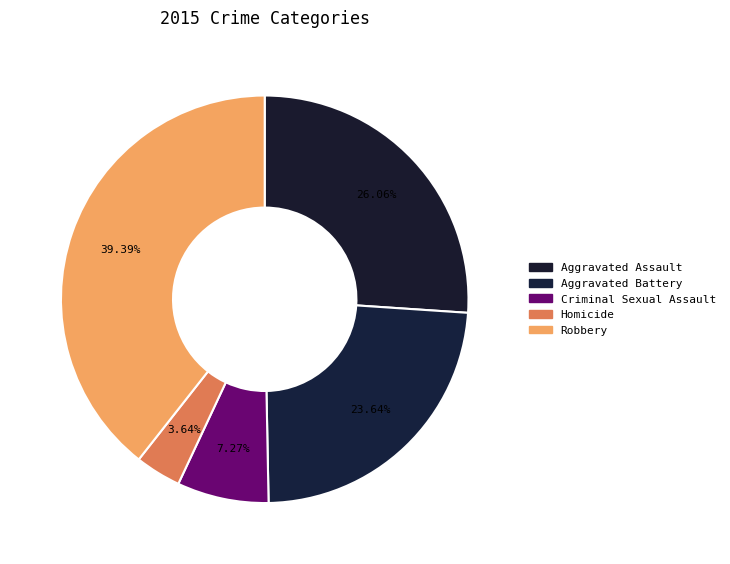

How many segments does this pie chart have?

5